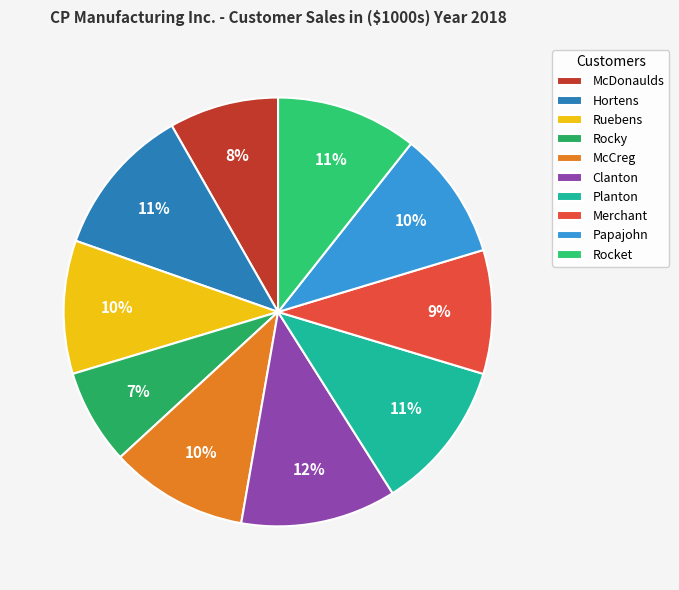

Is there a majority slice in this chart?

No